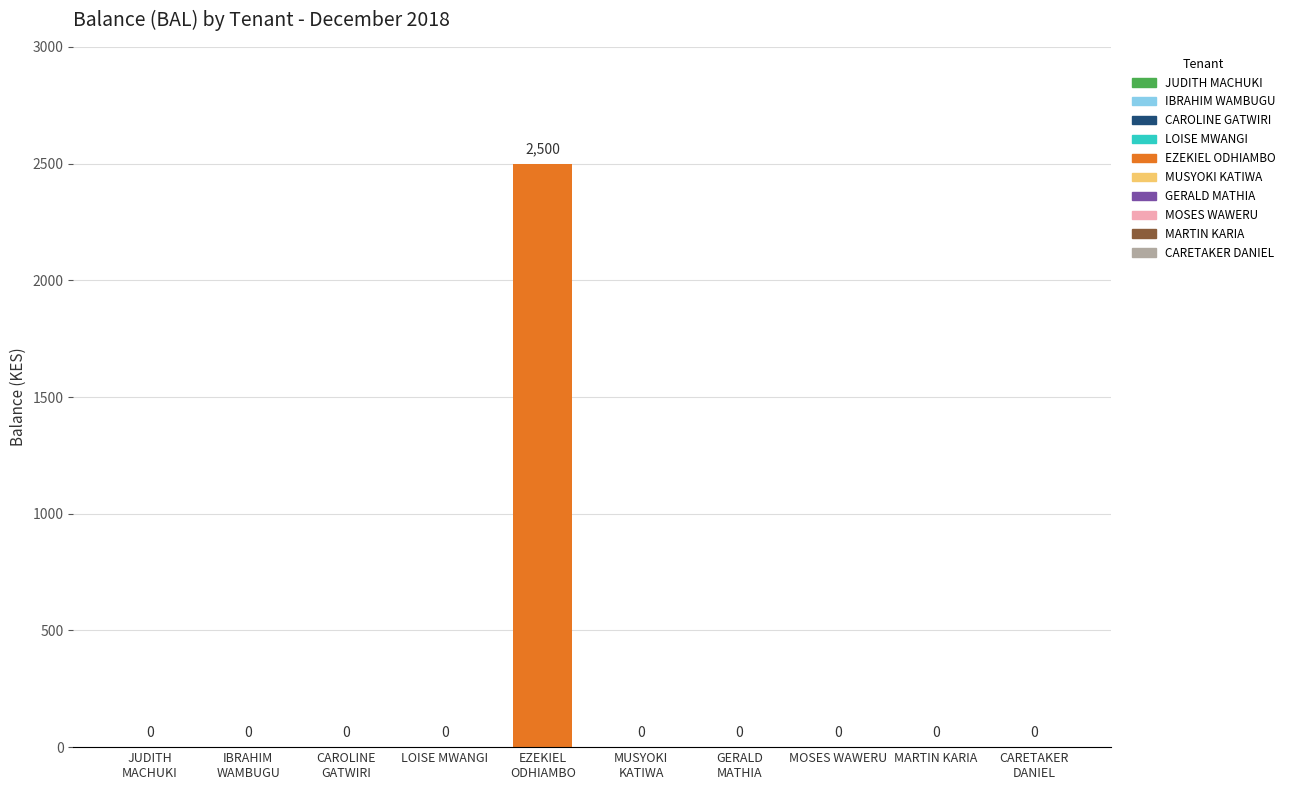

What is the sum of all values?

2500